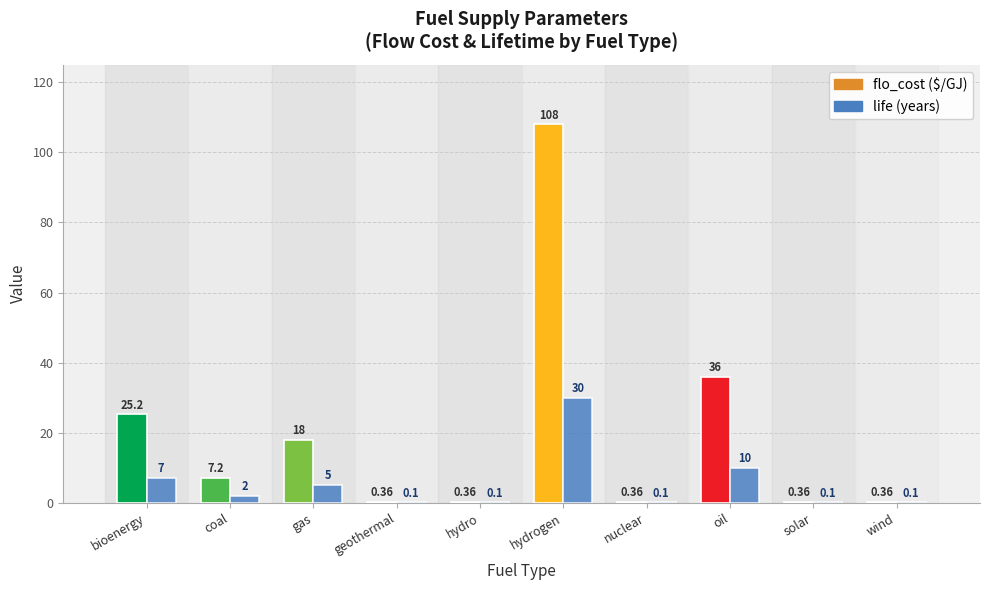

What is the total value across all series at nuclear?

0.5